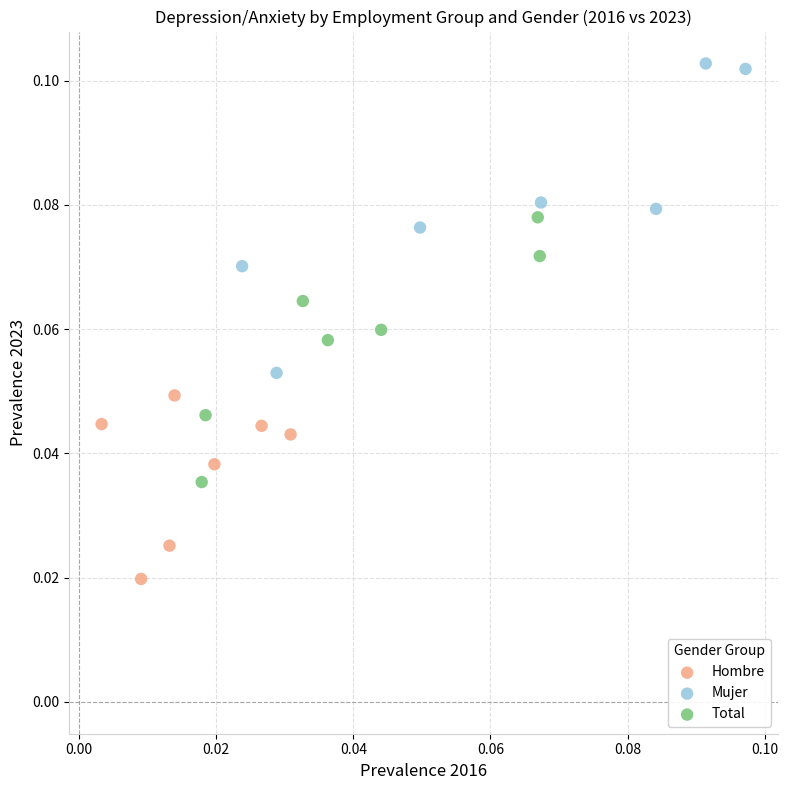

Which series has the largest Y range (max minus min)?

Mujer